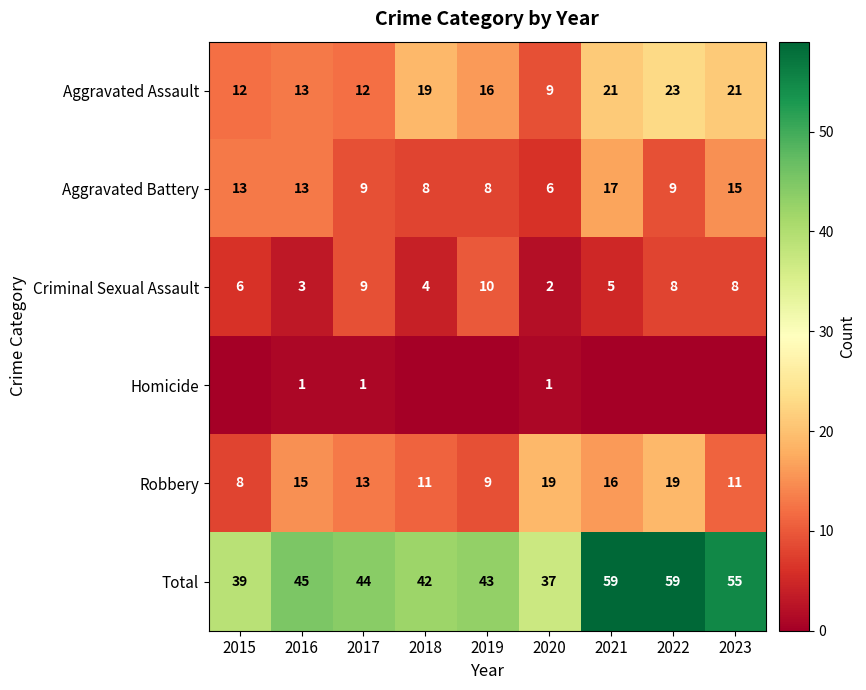

What is the difference between the second highest and second lowest values in the Aggravated Assault series?

9